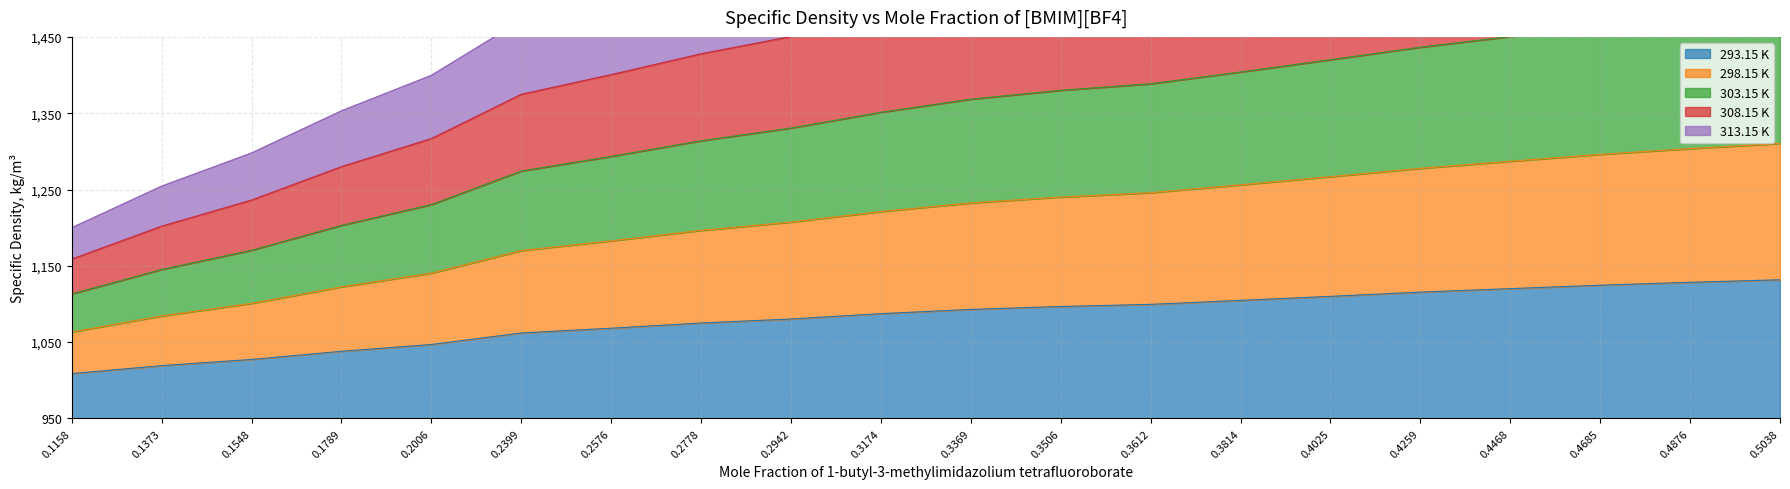

Between 0.1158 and 0.2399, which series saw the biggest shift?

303.15 K